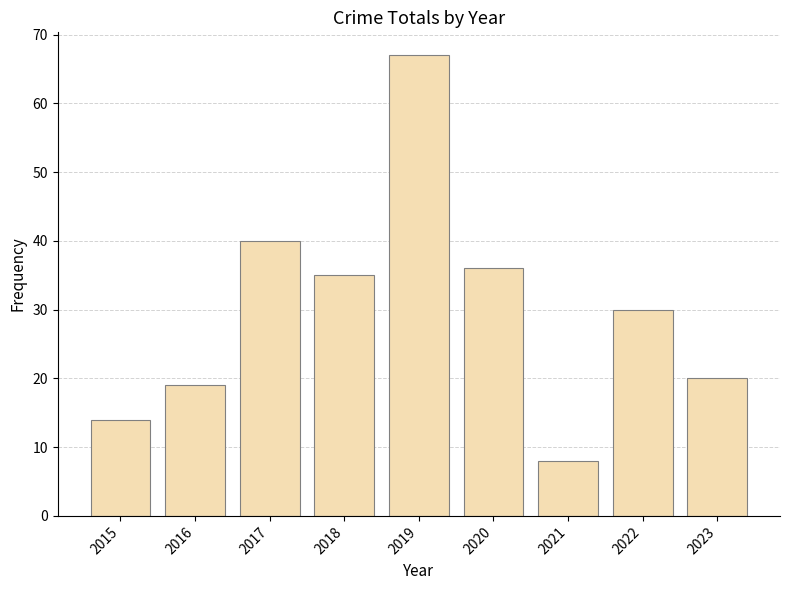

Approximately how many times larger is the value at 2017 compared to 2019?

0.6